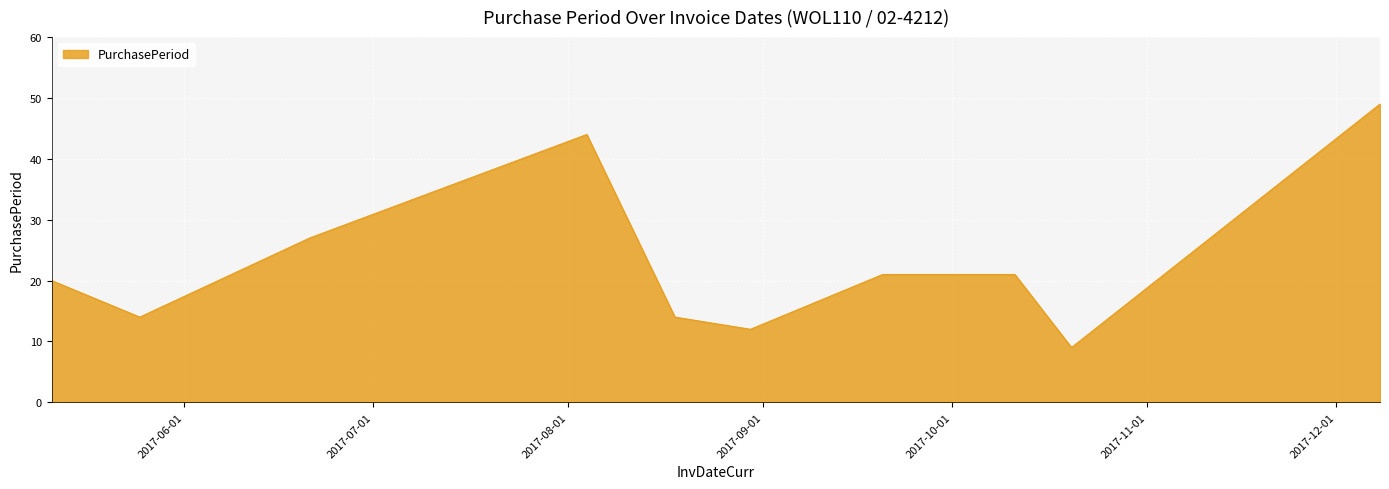

What is the smallest value displayed?

9